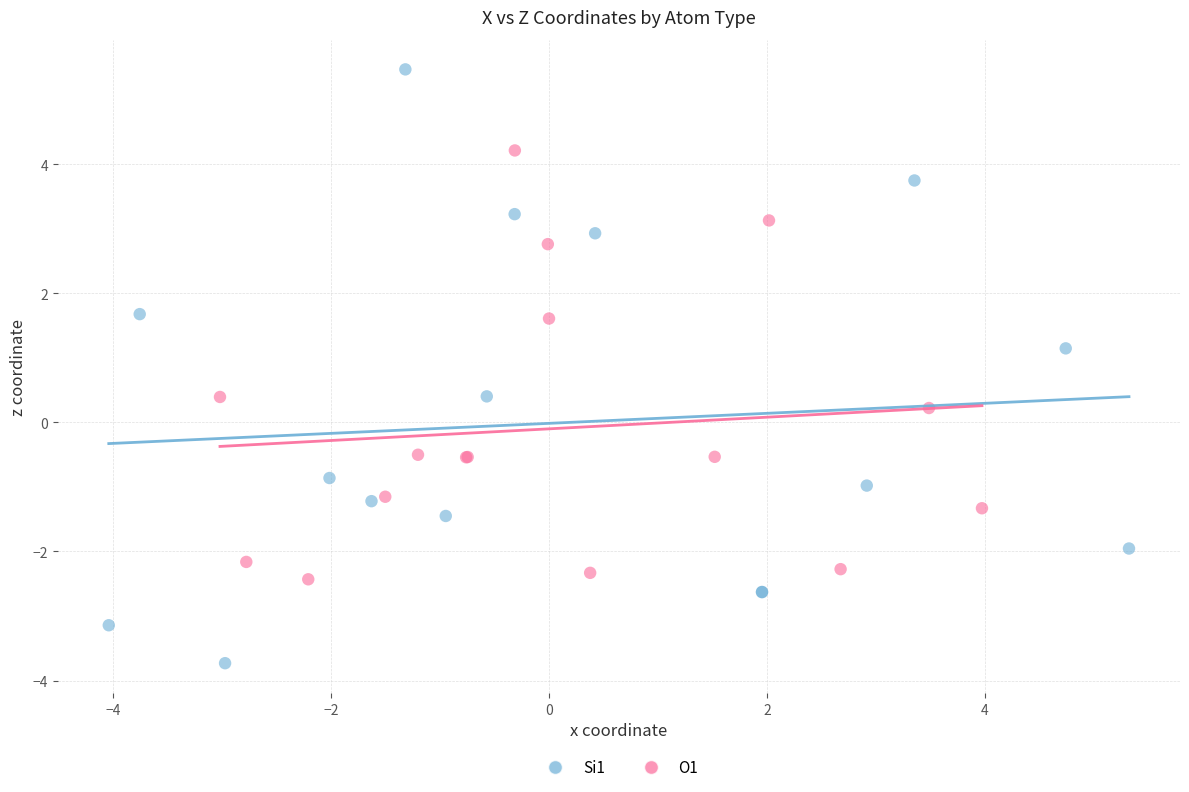

Which series has the widest spread of Y values?

Si1